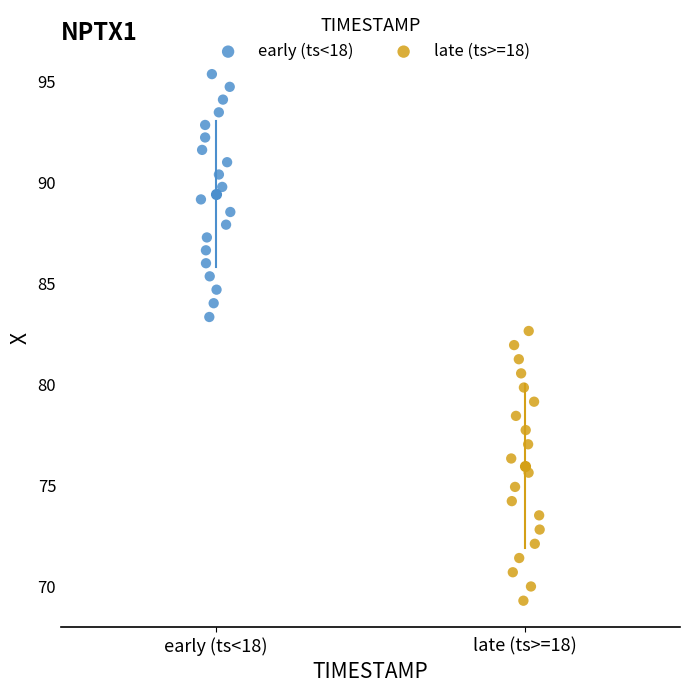

Which series contains the lowest Y value?

late (ts>=18)